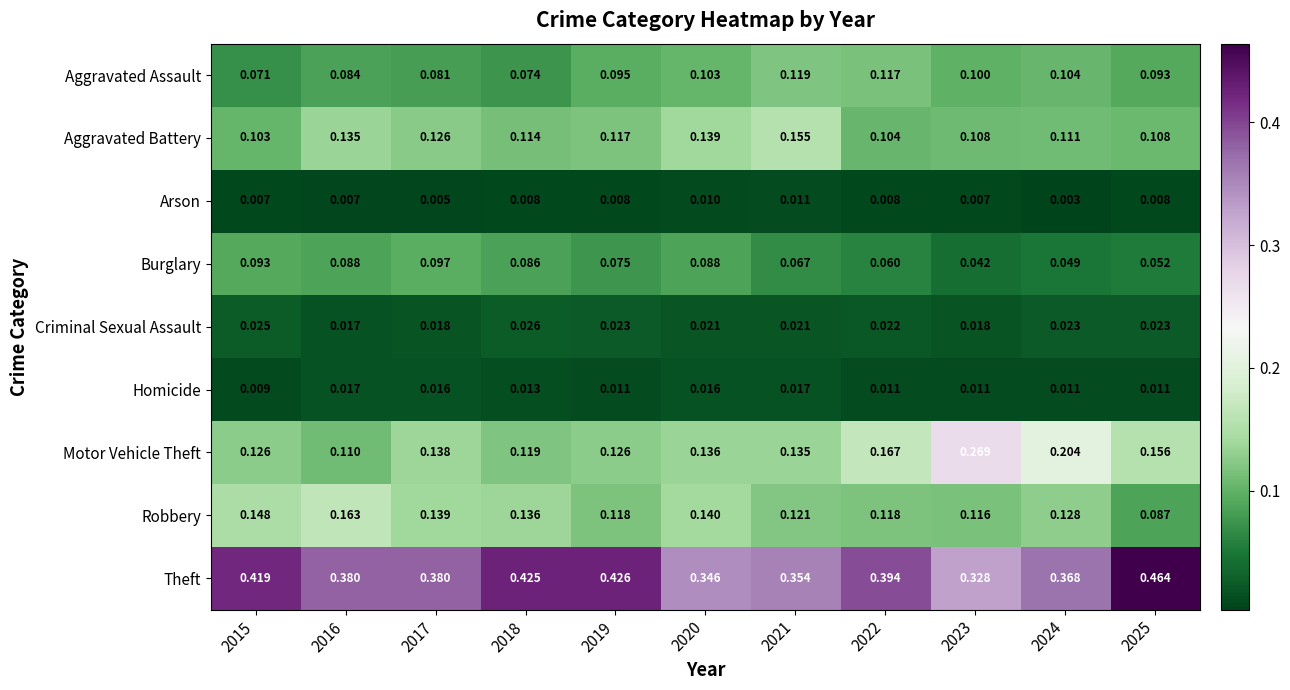

At which category is the sum across all series the highest?

2025